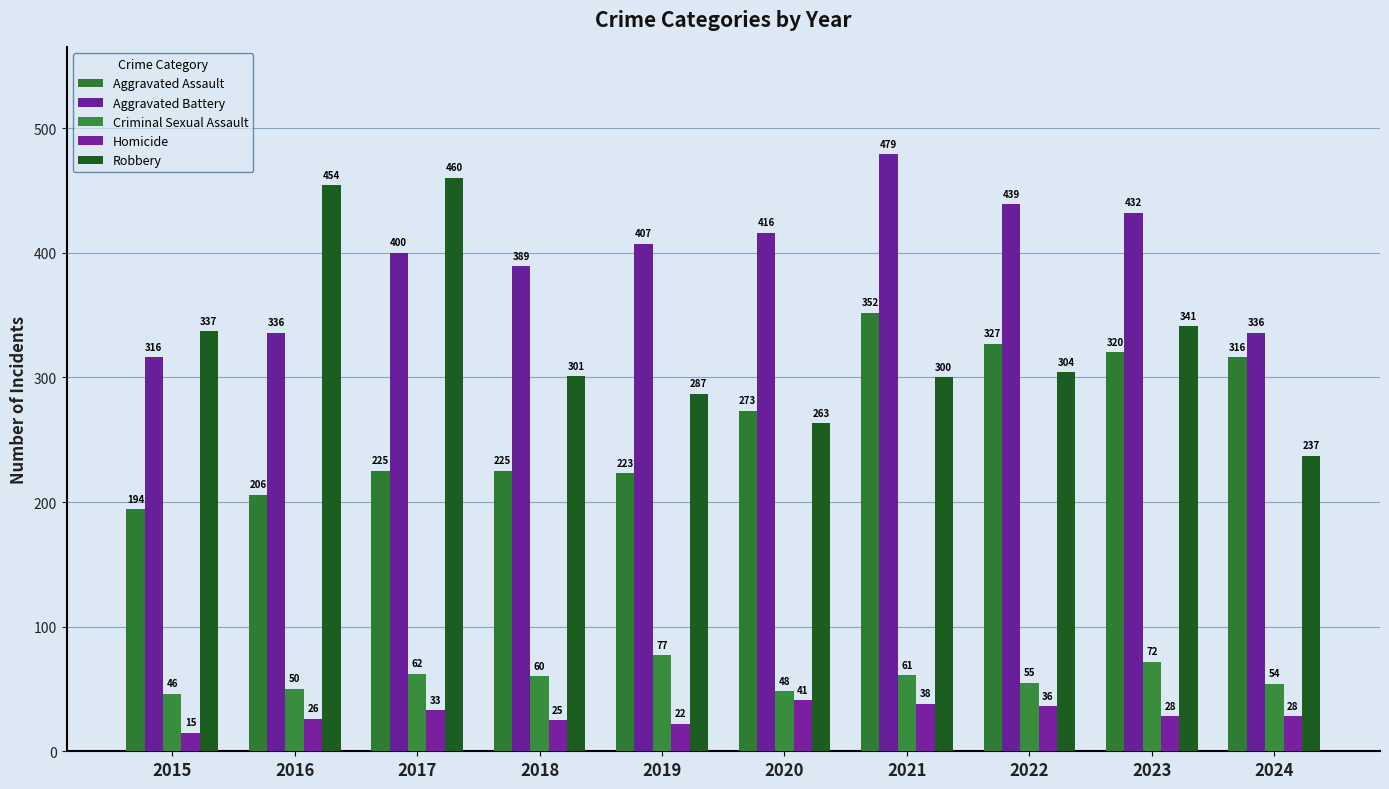

The value of Aggravated Assault at 2022 is 570. True or false?

False